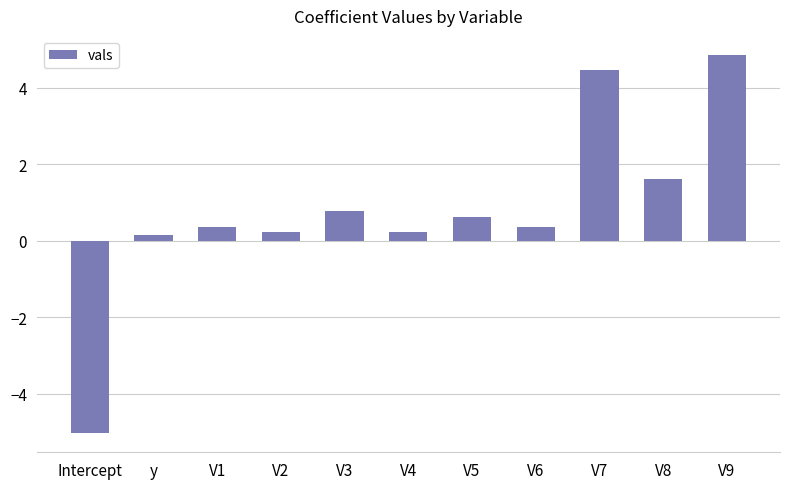

What is the difference between the values at V1 and Intercept?

5.4